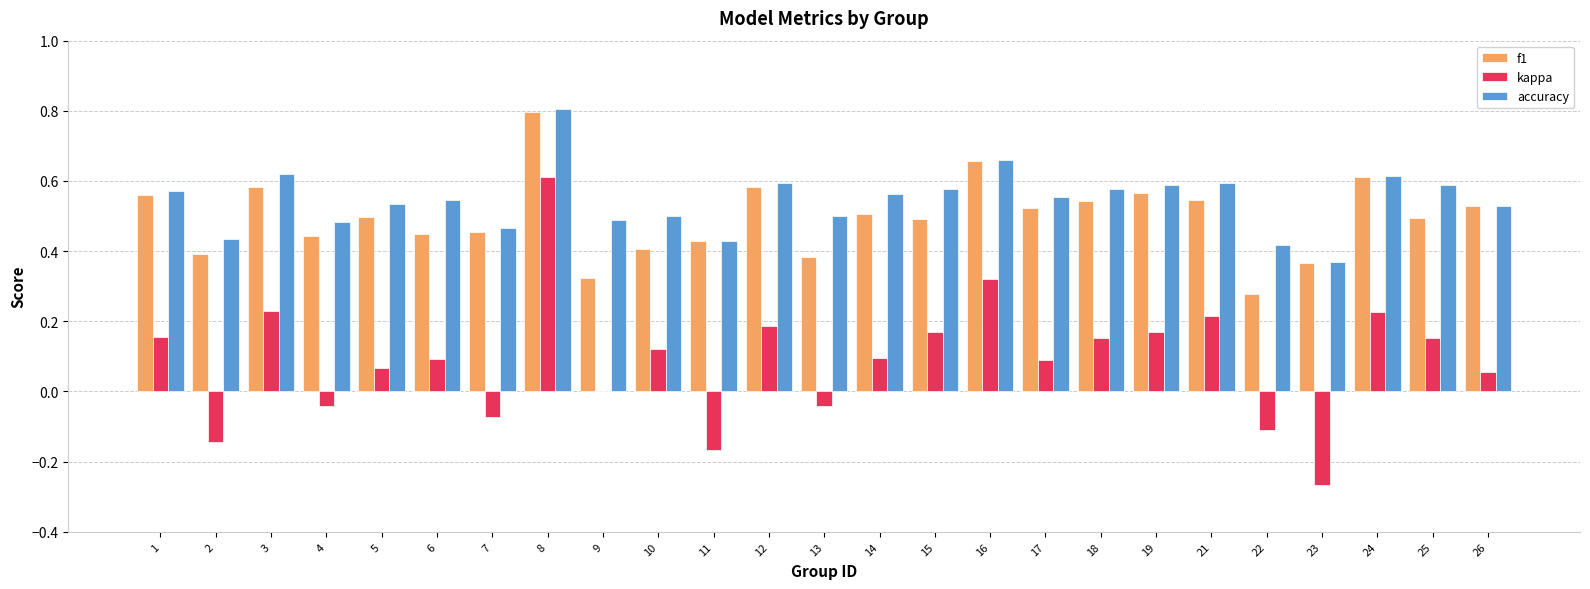

Where is f1 nearest to the value 0?

22